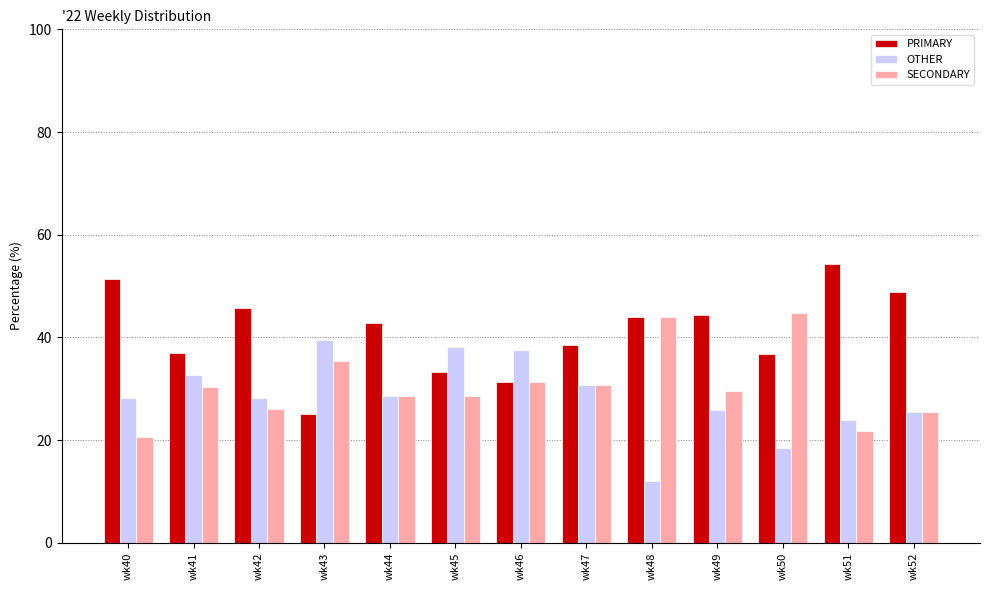

Which series has the largest total across all categories?

PRIMARY